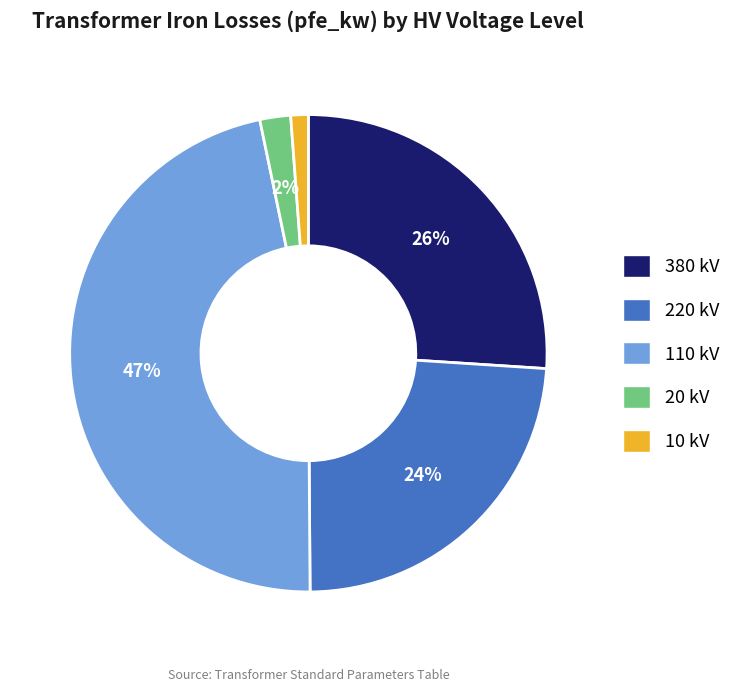

To the nearest percent, what is the difference between the largest and smallest slice percentages?

46%